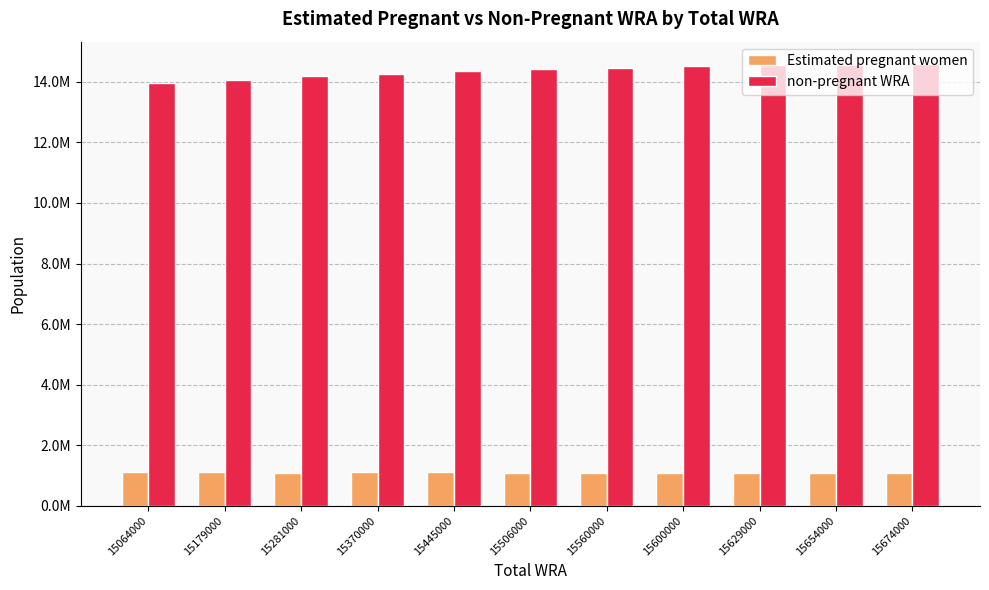

What is the greatest value displayed?

14597259.3